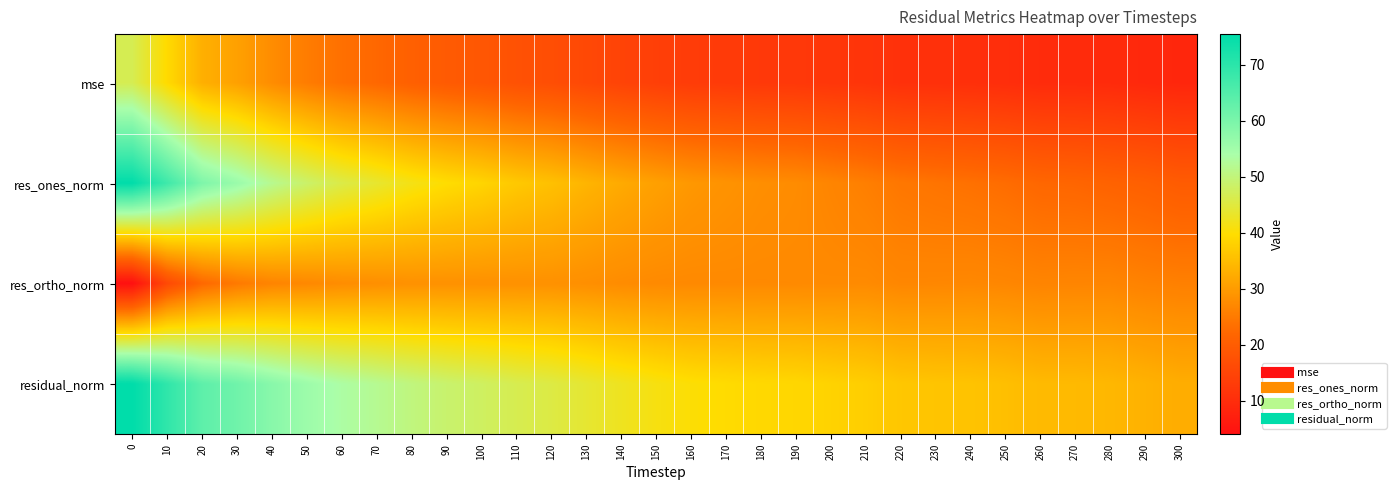

Which series has the widest spread of values?

res_ones_norm